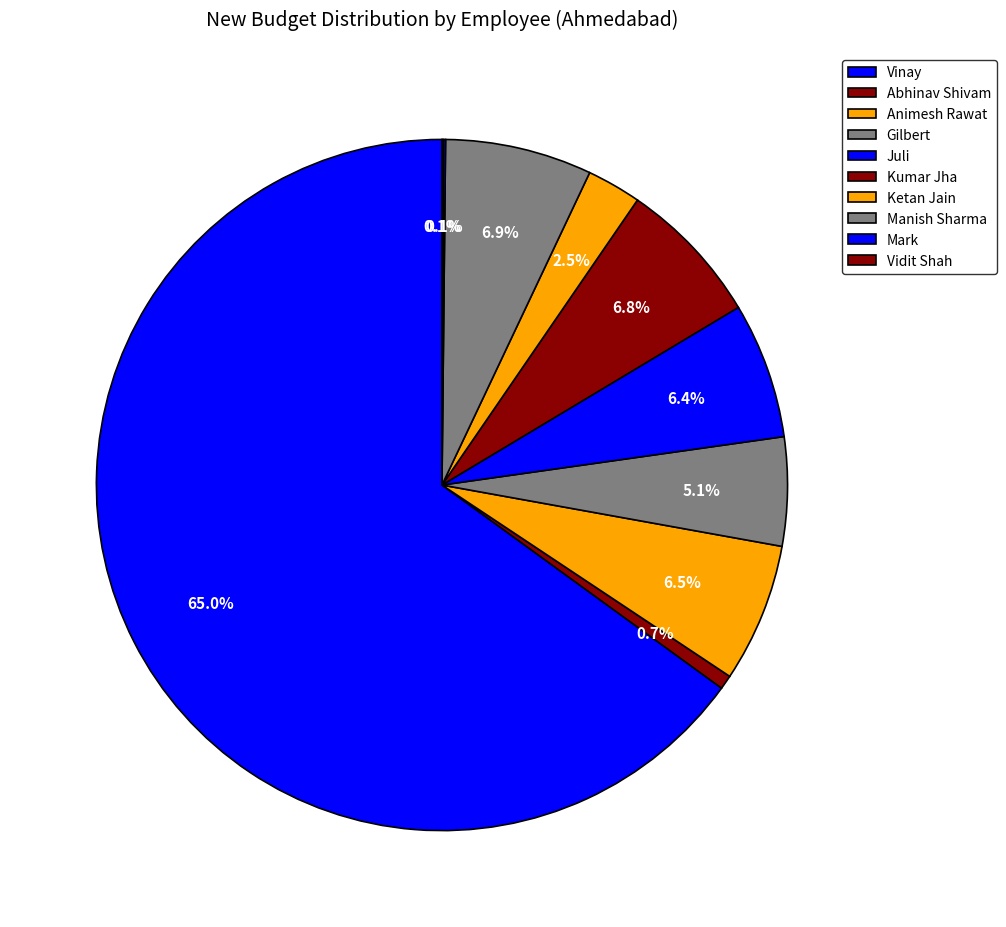

To the nearest percent, what portion does Vinay represent?

65%